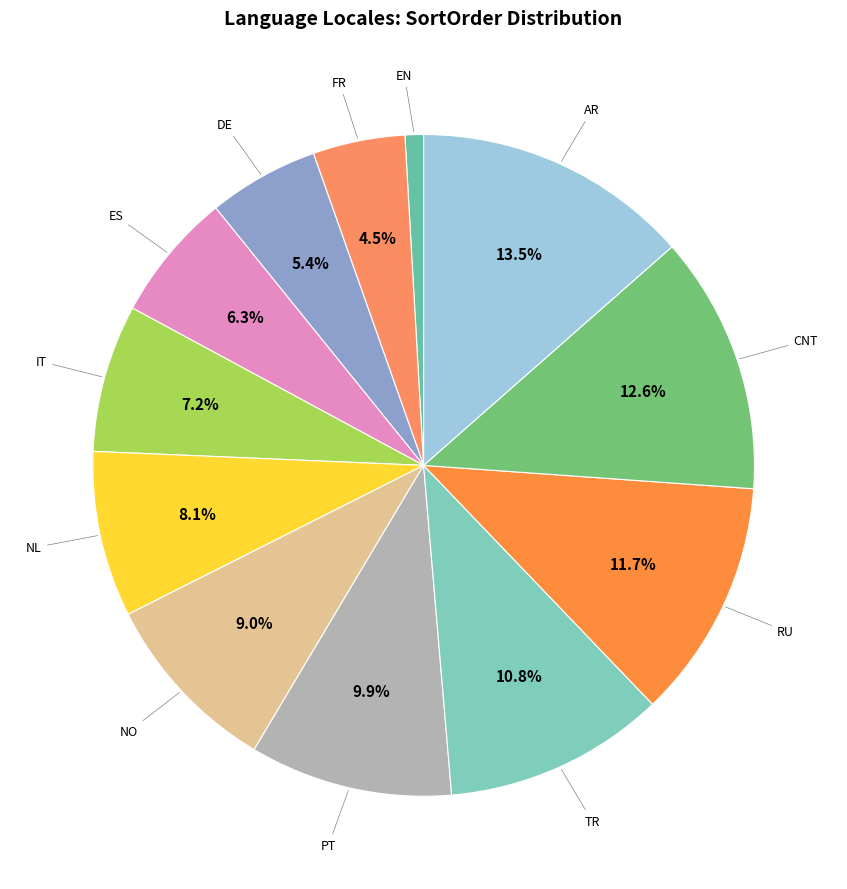

Which has a higher value, RU or FR?

RU